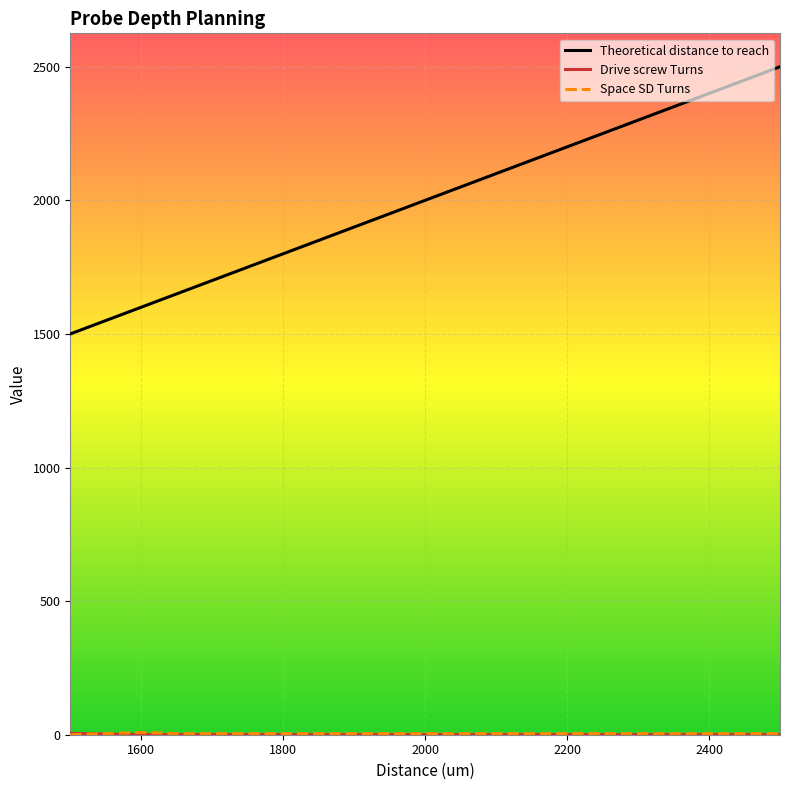

Which series has the largest total across all categories?

Theoretical distance to reach